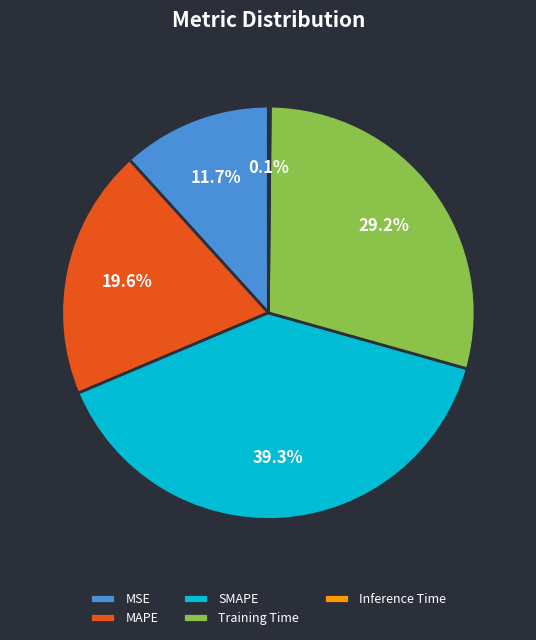

What percentage is NOT represented by SMAPE?

60.7%